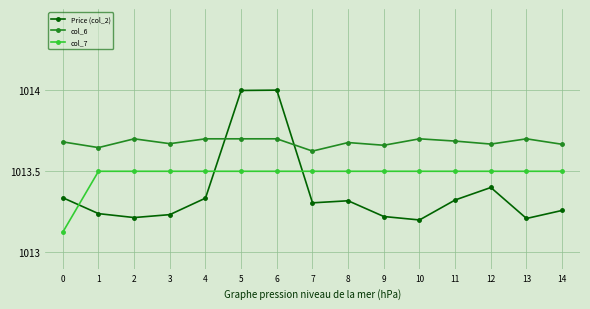

At 4, list the series in order from smallest to largest.

Price (col_2), col_7, col_6